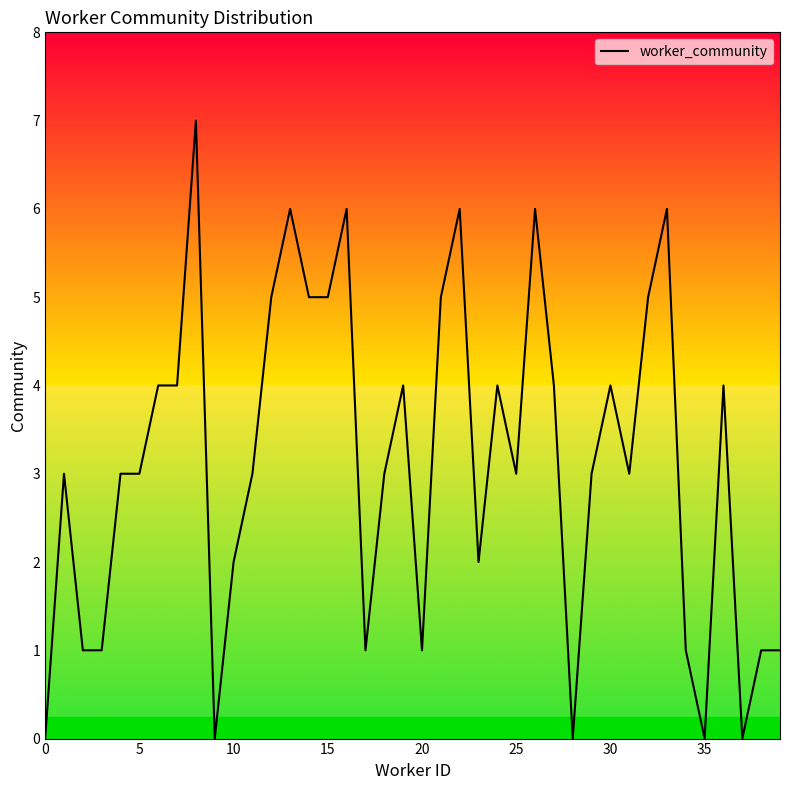

What is the difference between the maximum and minimum values?

7